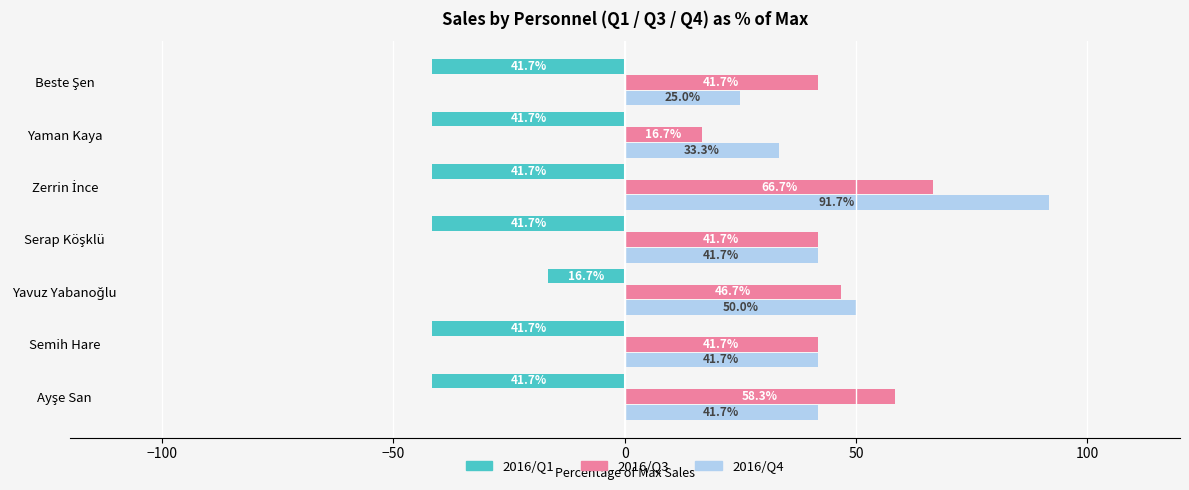

What is the difference between the maximum and minimum values in the 2016/Q3 series?

50.0